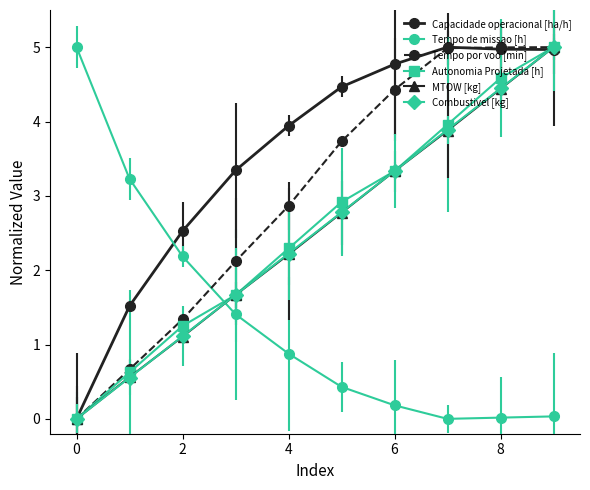

True or false: Tempo de missao [h] and Combustivel [kg] cross at least once.

True